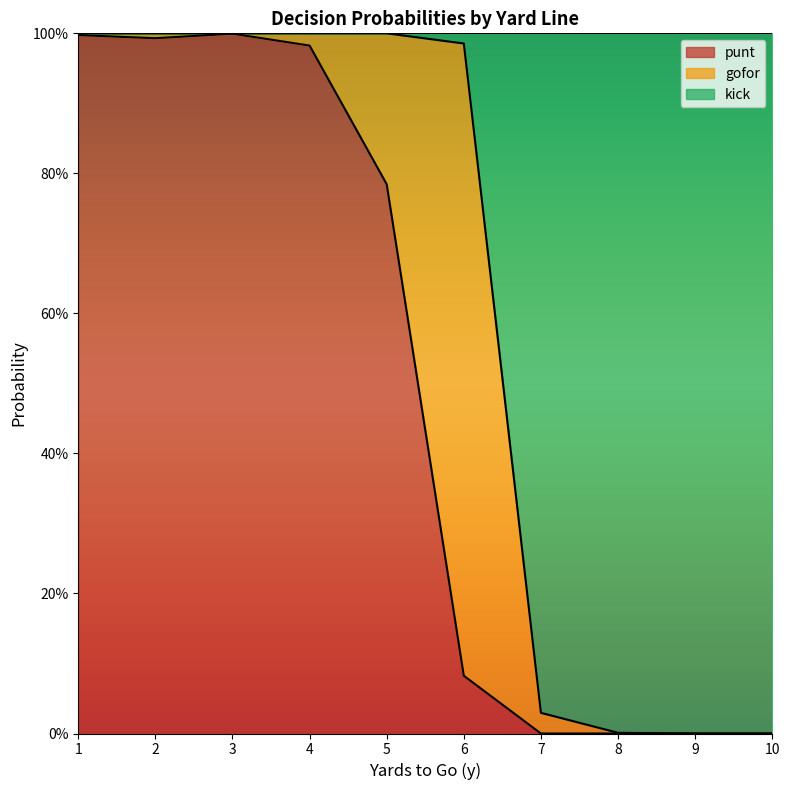

What are all the series names shown in the legend?

punt, gofor, kick